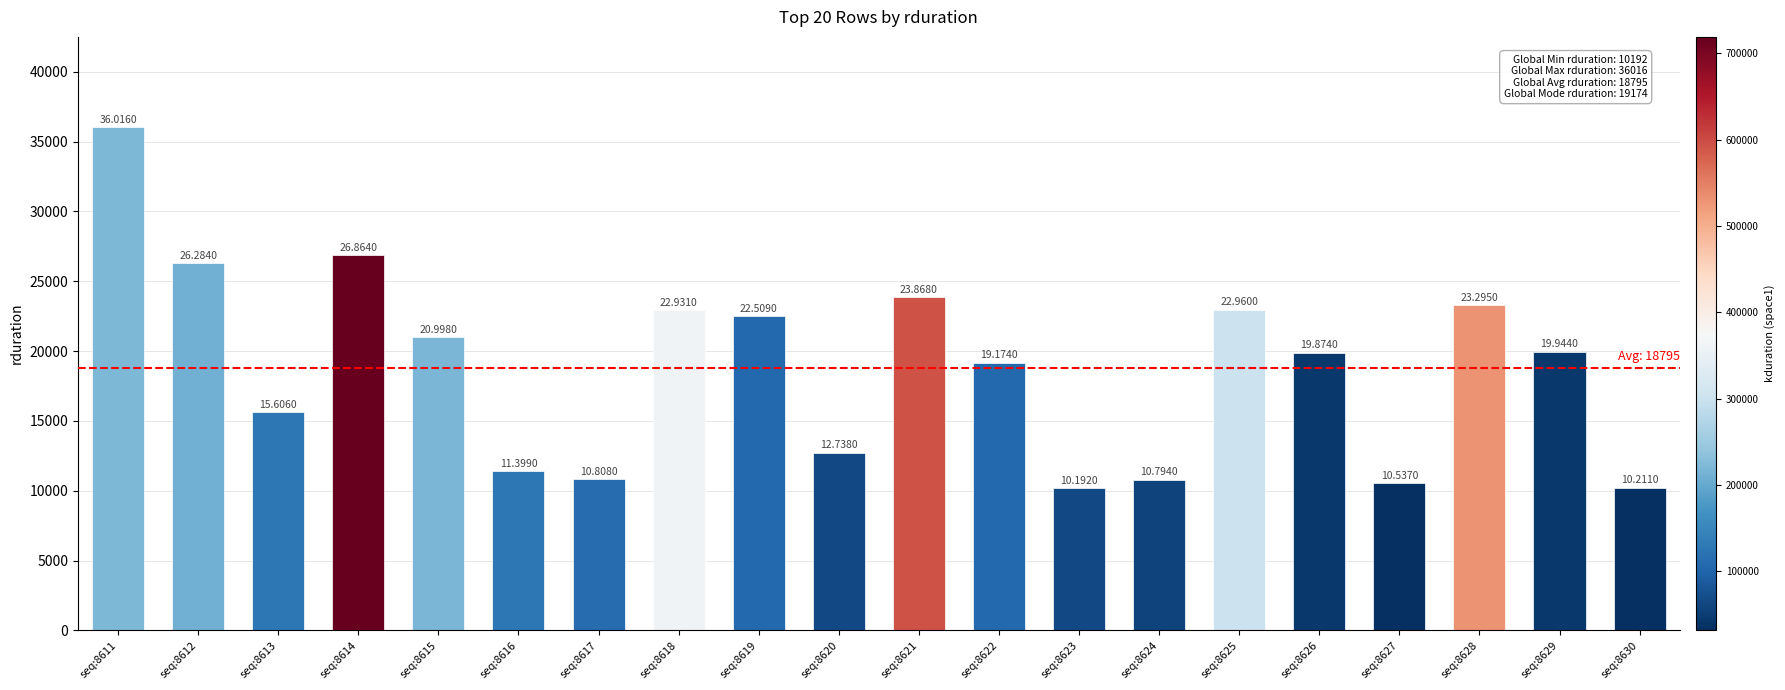

How many bars are there in total?

20